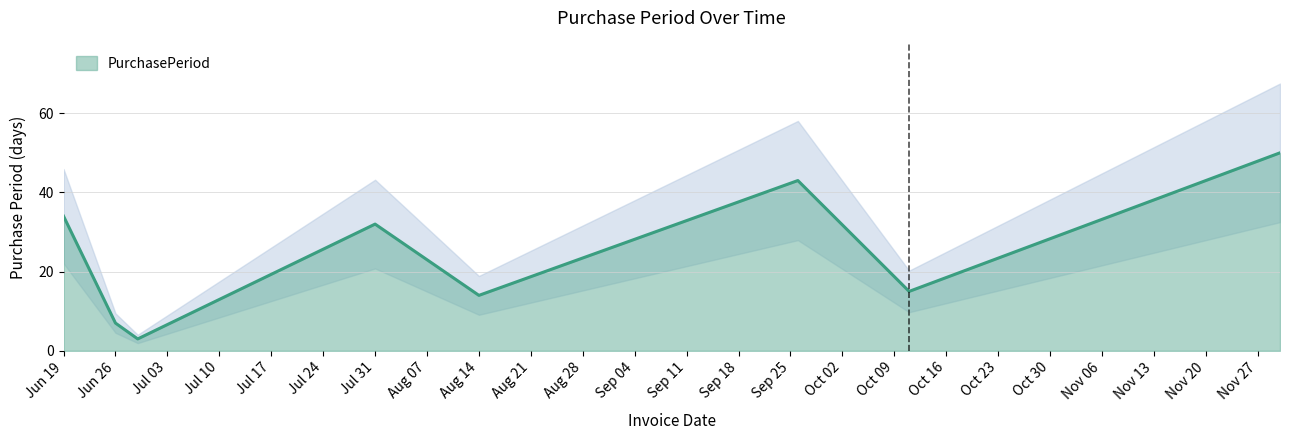

What is the maximum value for PurchasePeriod?

50